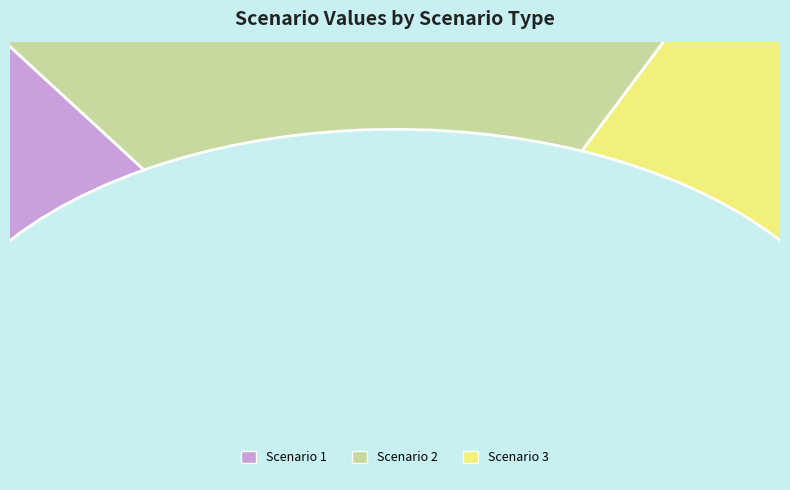

Which has a higher value, Scenario 1 or Scenario 3?

Scenario 3